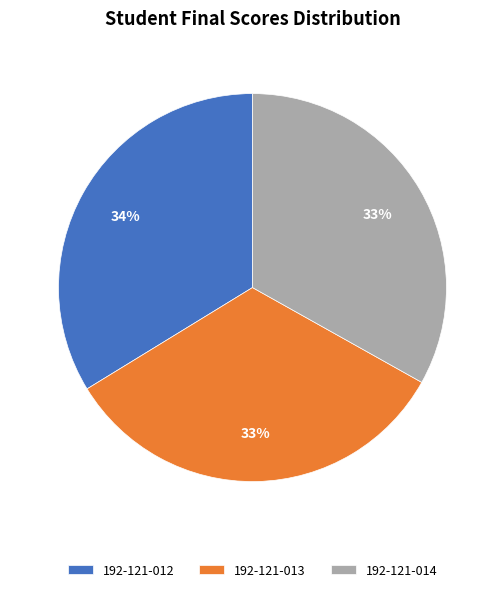

Does 192-121-014 account for over 50% of the chart?

No